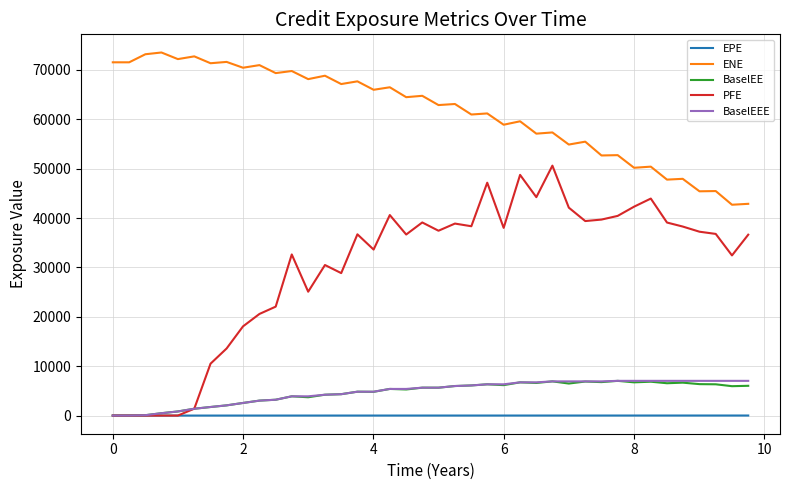

What is the maximum value for ENE?

73524.5